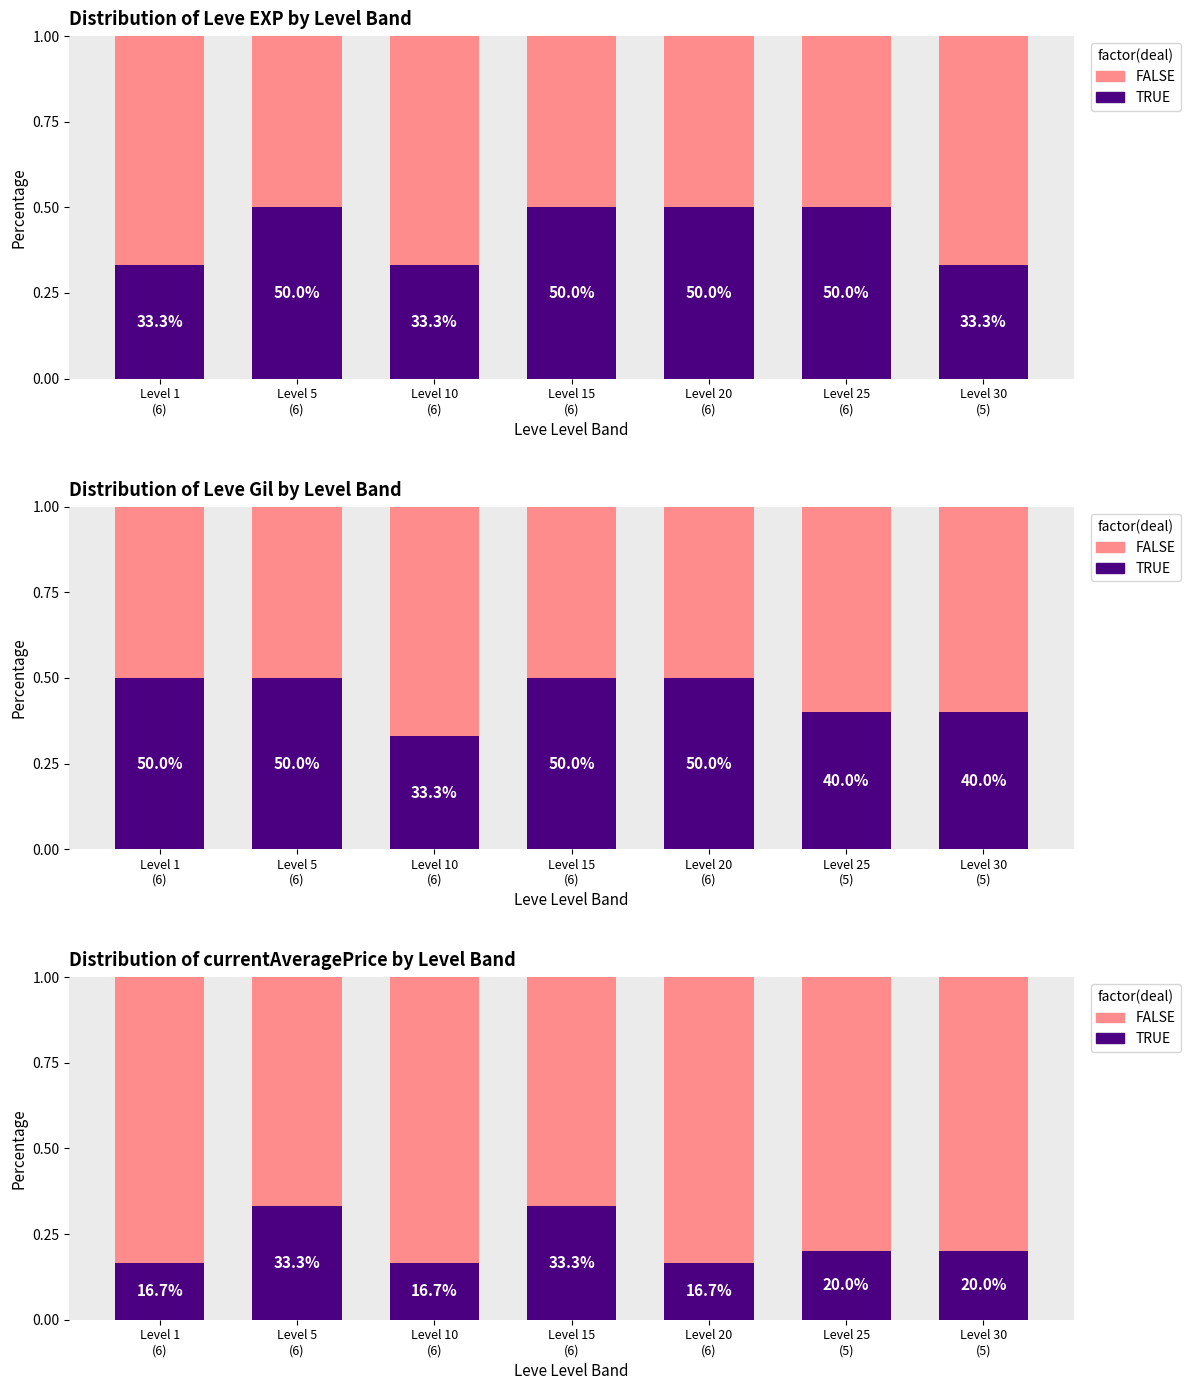

Between Level 5
(6) and Level 10
(6), which series saw the biggest shift?

TRUE